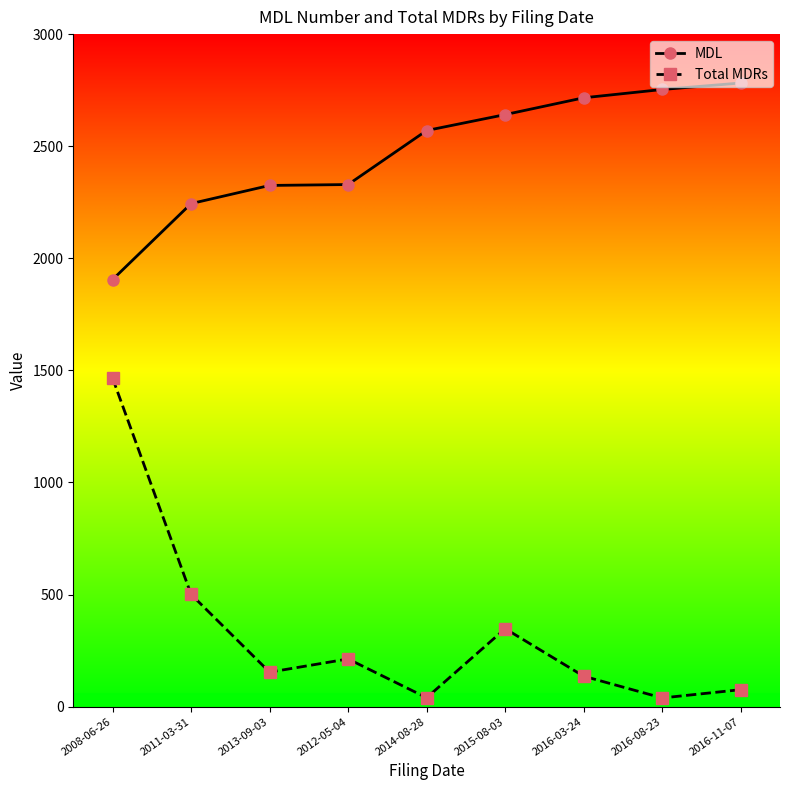

The Total MDRs series shows 1466 at 2008-06-26. True or false?

True